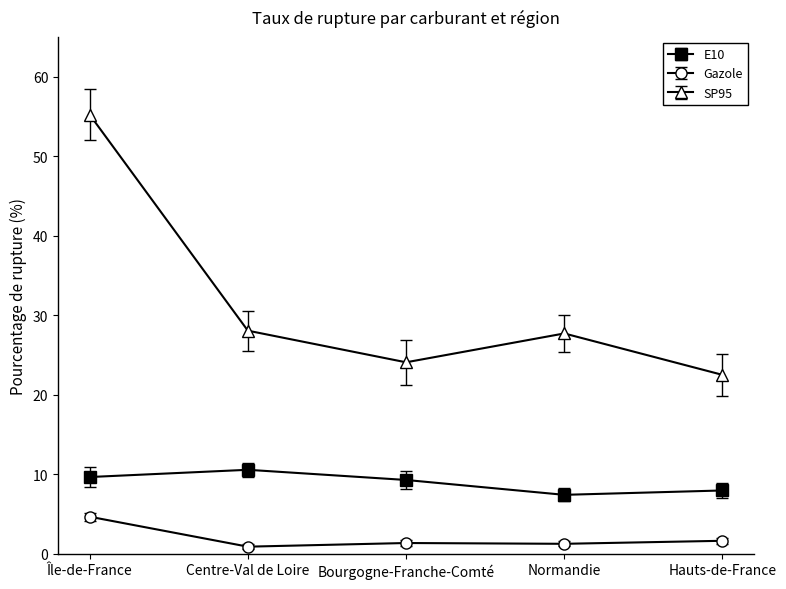

What is the sum of the E10 values at Bourgogne-Franche-Comté and Centre-Val de Loire?

19.8